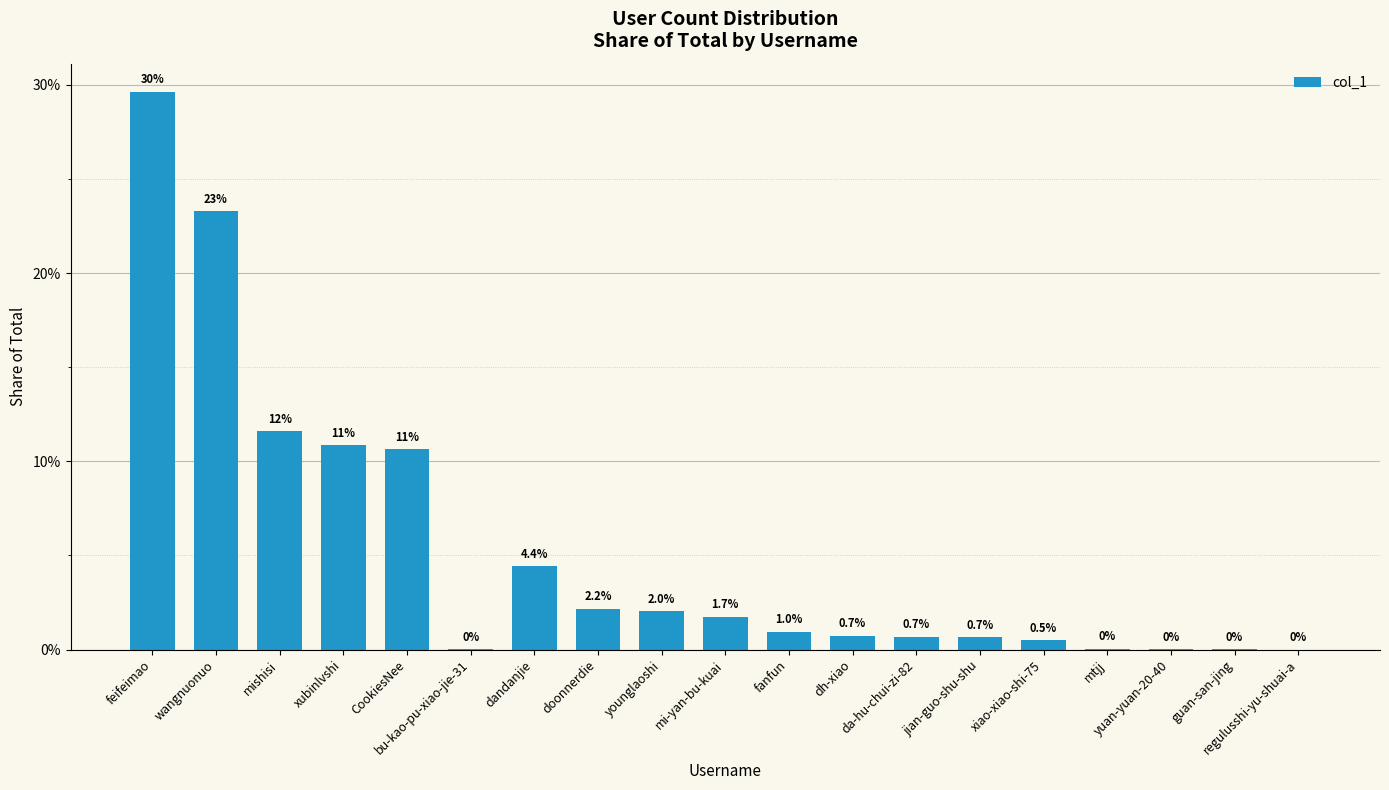

What is the label of the 15th bar from the right?

CookiesNee